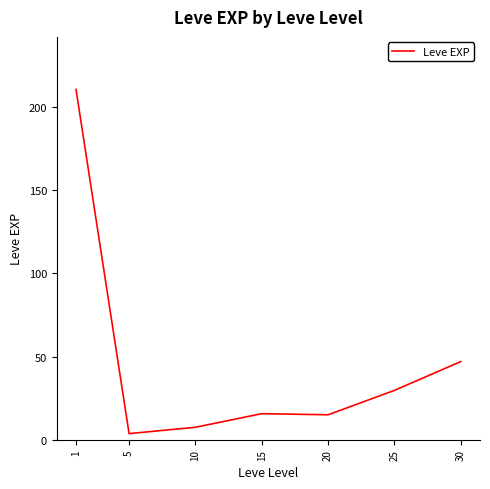

How many lines are shown in the chart?

1